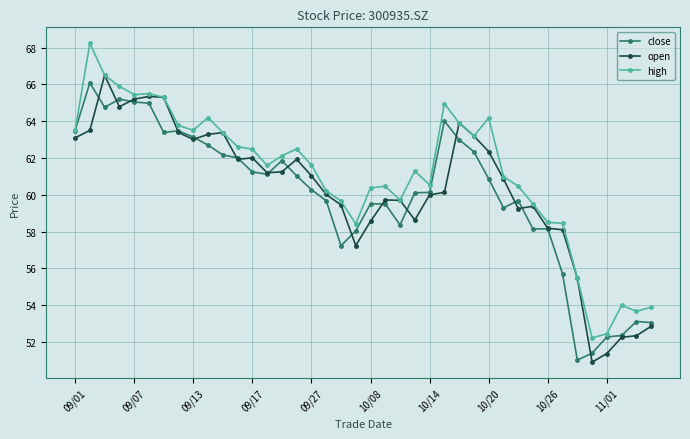

What is the value of the close point at the 14th from the left?

61.1